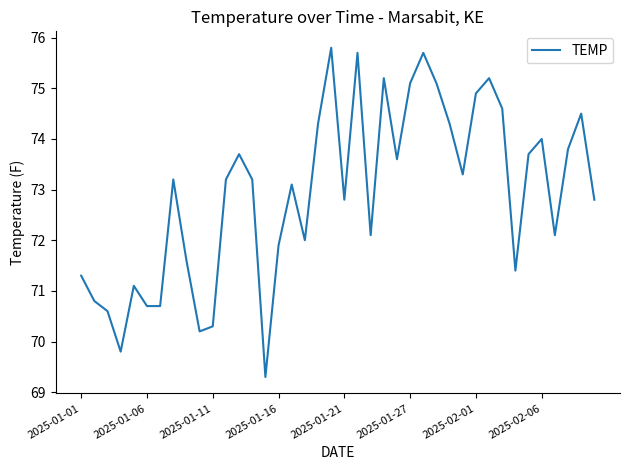

What is the minimum value shown in the chart?

69.3